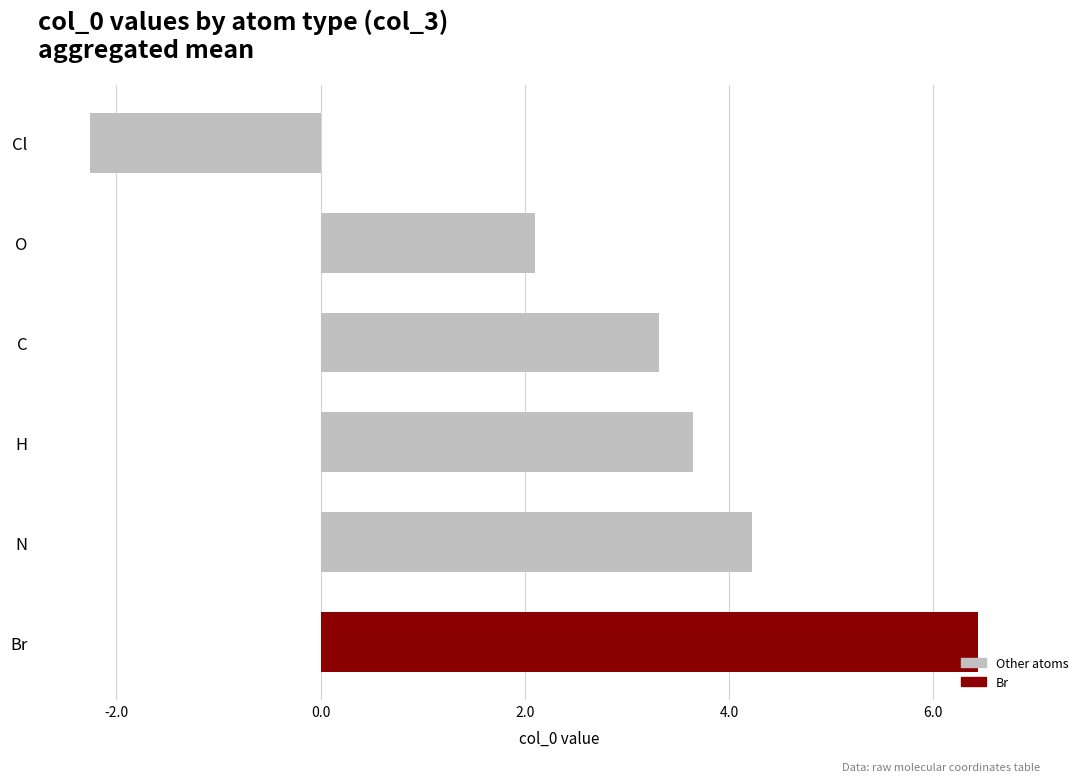

What is the ratio of the value at N to the value at O?

2.0